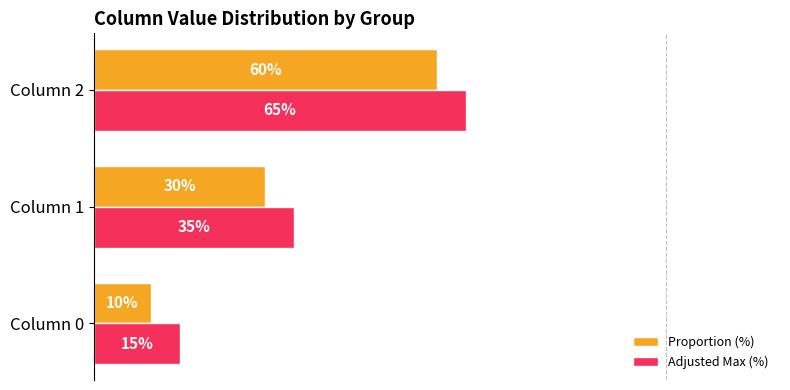

At which category does the chart reach its minimum across all series?

Column 0